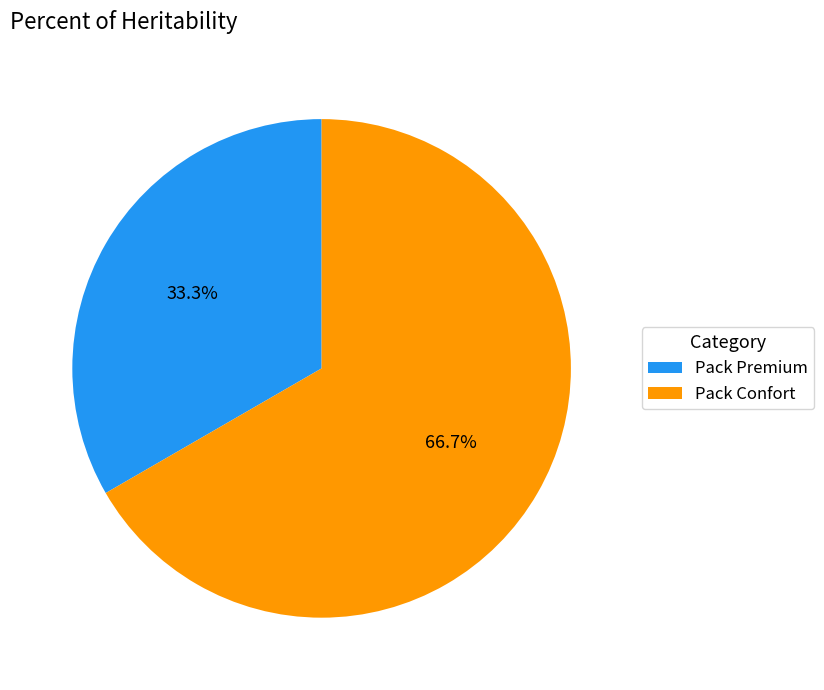

What is the smallest slice in the pie chart?

Pack Premium